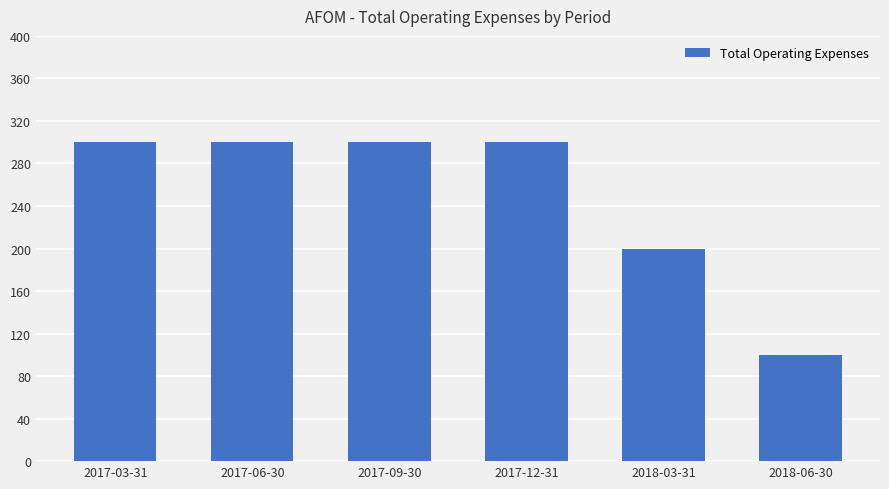

What is the difference between the maximum and minimum values?

200